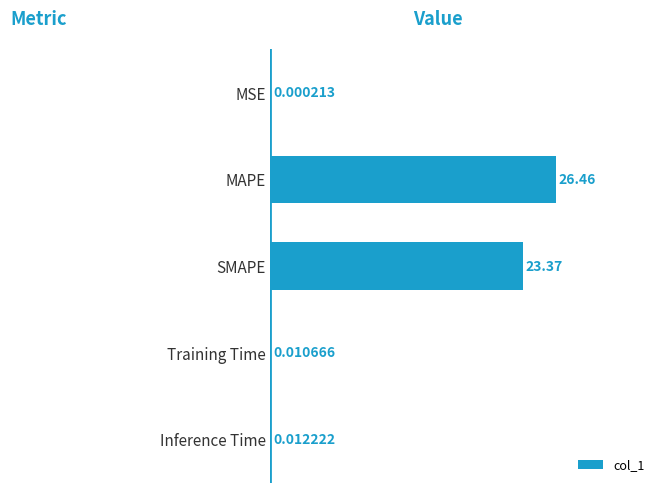

Between Training Time and MSE, which is larger?

Training Time